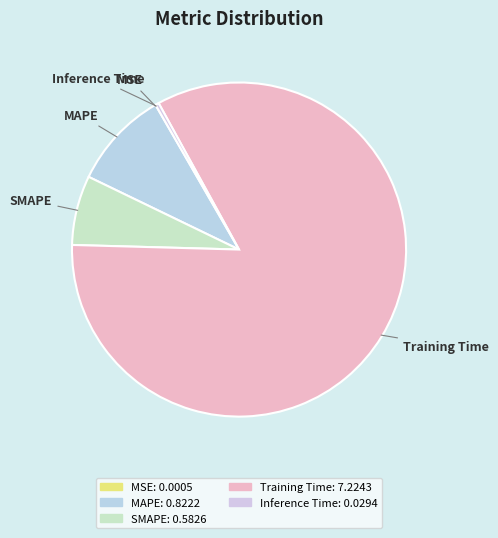

Which slice is the largest?

Training Time